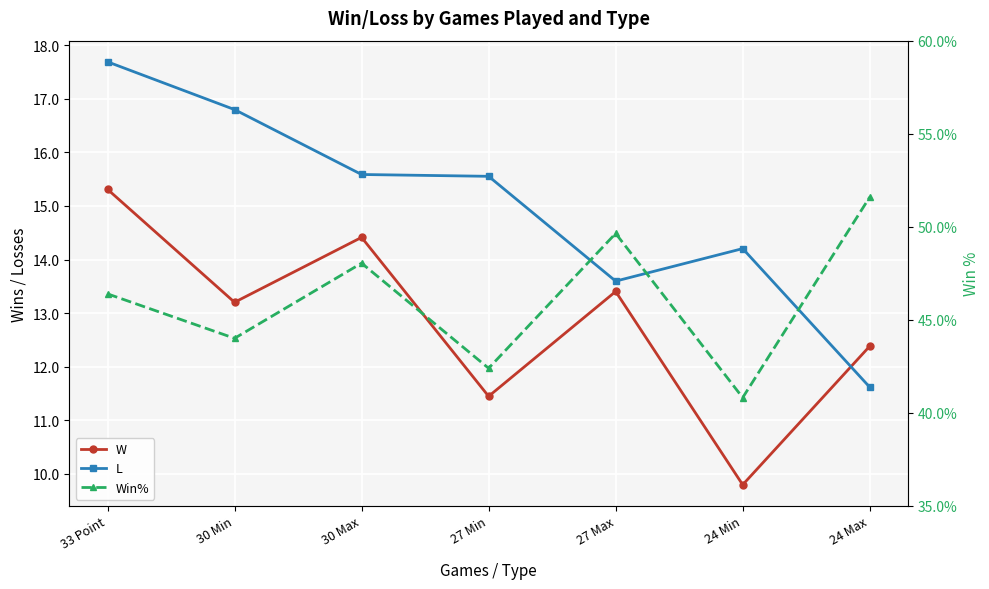

In W, how many points are higher than both neighbors (excluding endpoints)?

2